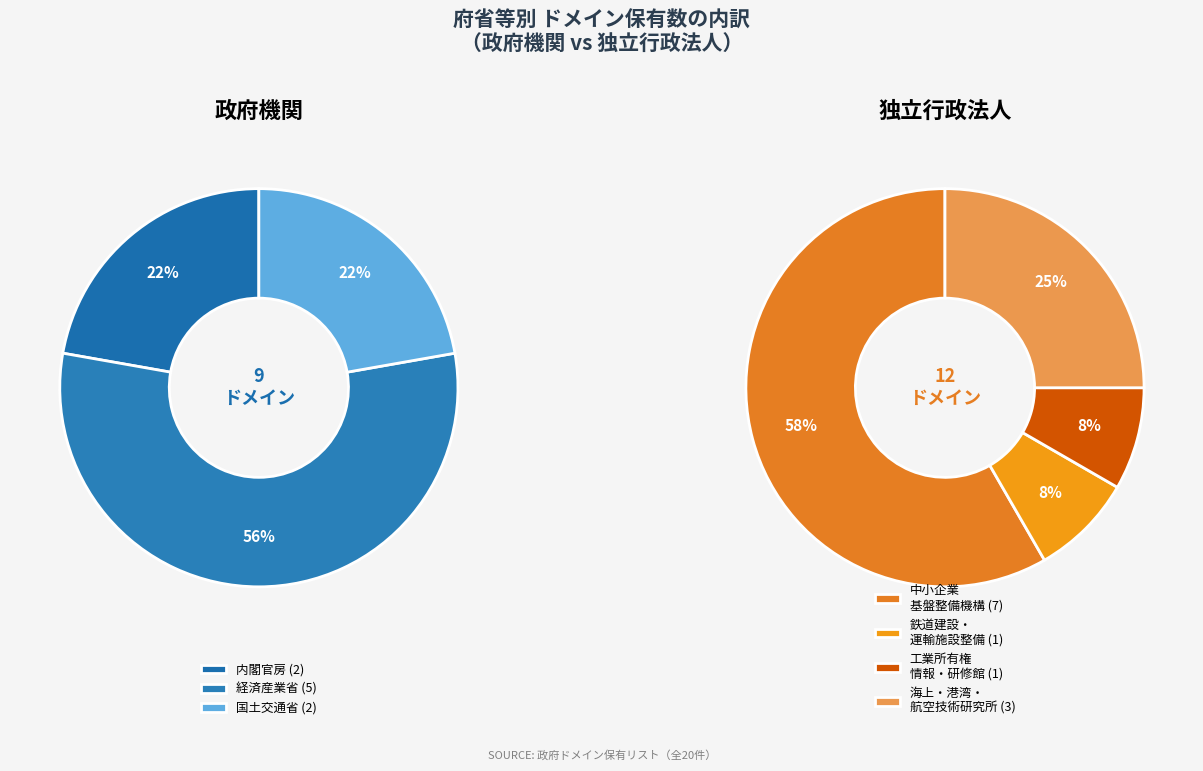

Which category has the smallest portion of the pie?

独立行政法人